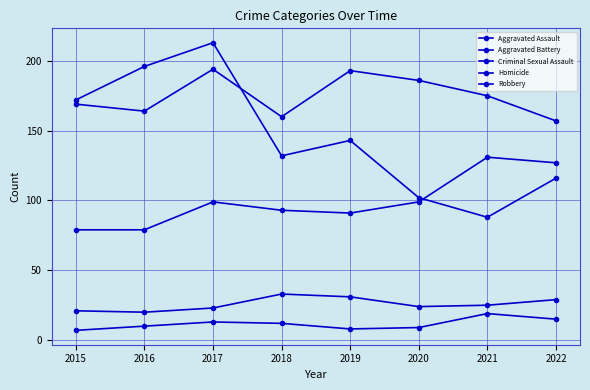

Is this an area chart (filled region under the line)?

No